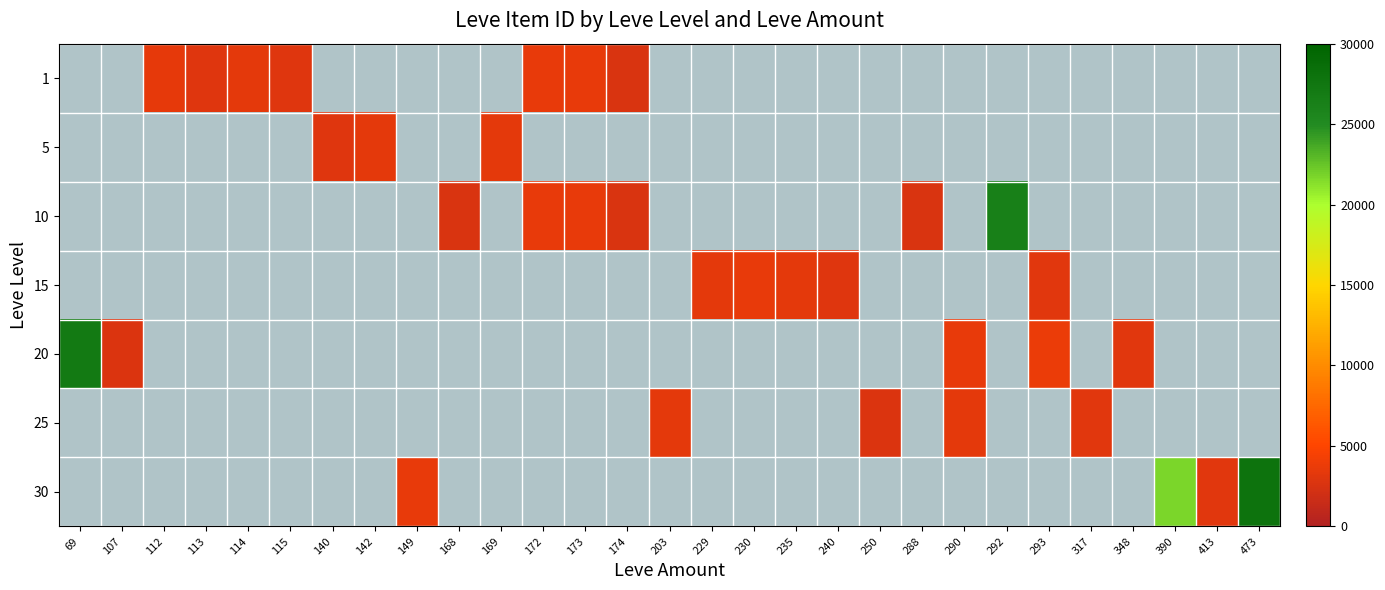

Which series has the largest range (max minus min)?

30